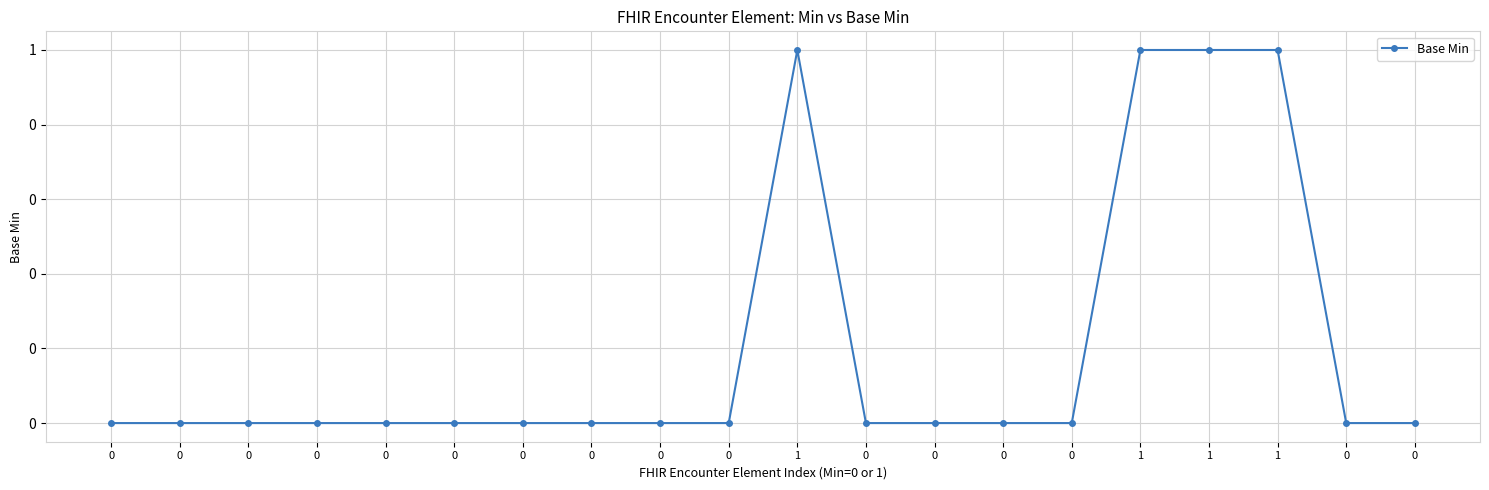

Reading left to right, transcribe all the data shown in this chart.

0=0	0=0	0=0	0=0	0=0	0=0	0=0	0=0	0=0	0=0	1=1	0=0	0=0	0=0	0=0	1=1	1=1	1=1	0=0	0=0